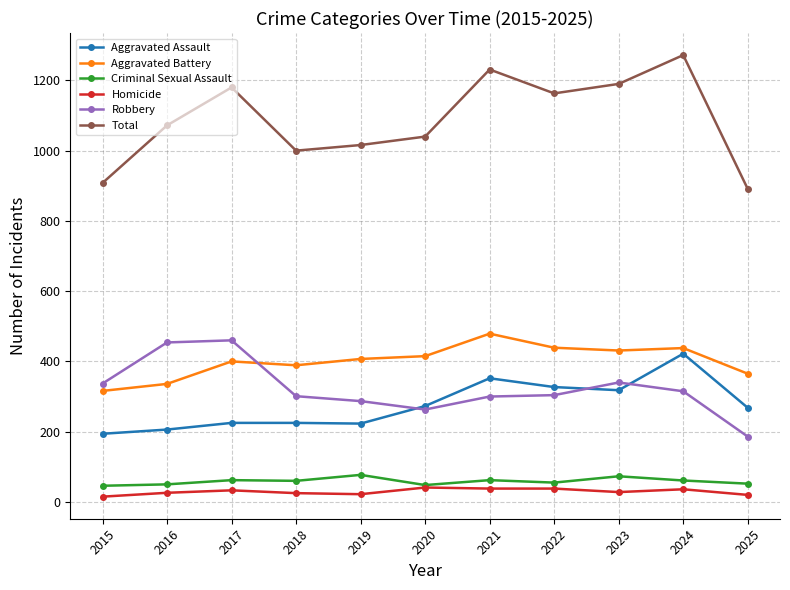

True or false: Aggravated Assault has more than 1 points higher than both neighbors.

True